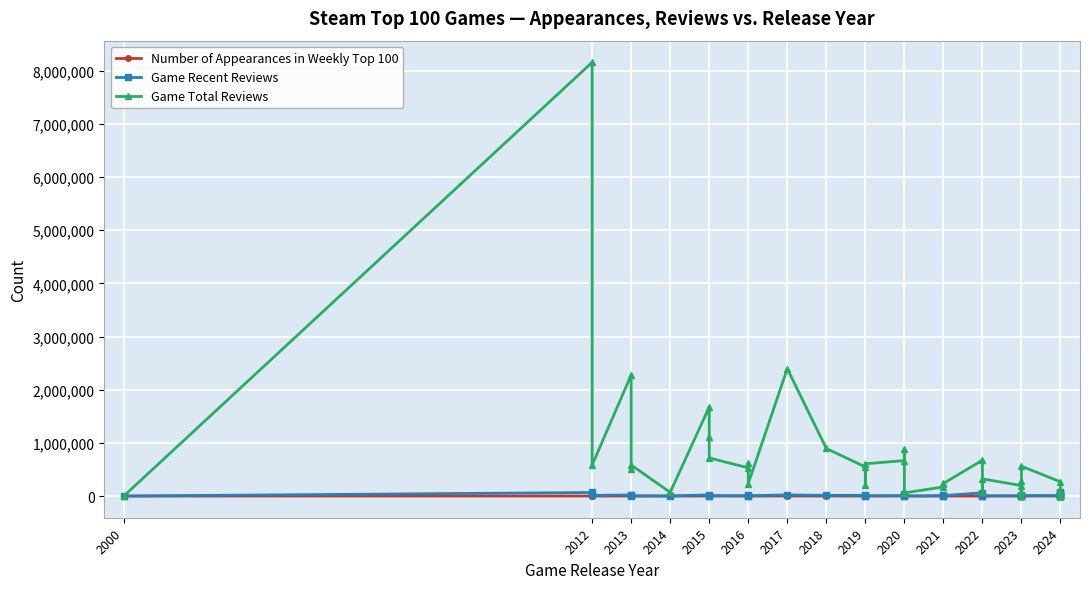

At how many categories does at least one series exceed 7837778?

1